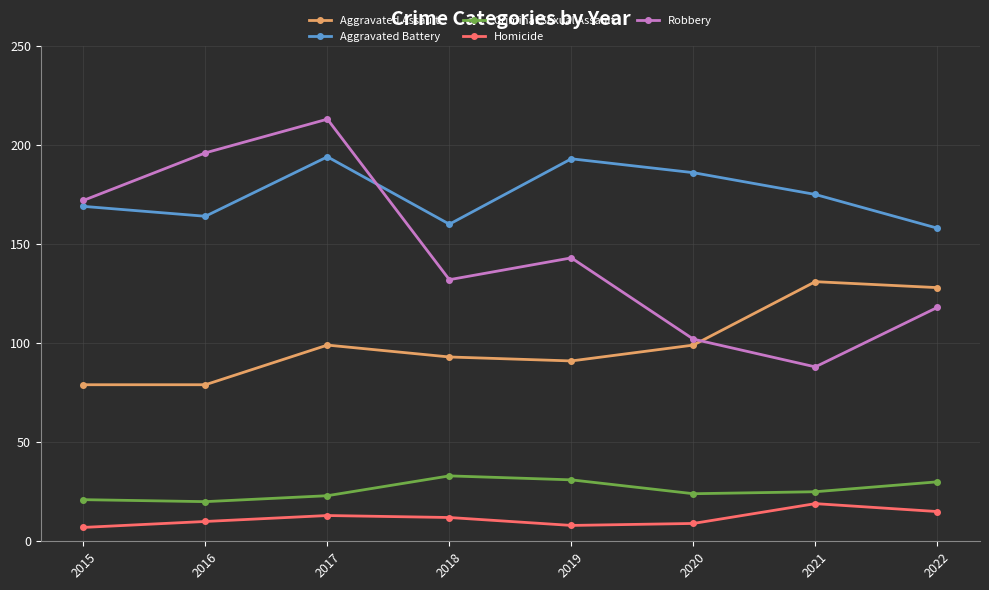

What is the value of the Aggravated Assault point at the 7th from the left?

131